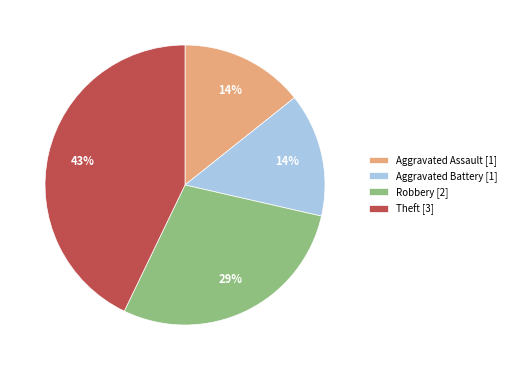

Do Aggravated Assault [1] and Theft [3] together represent more than half of the pie?

Yes